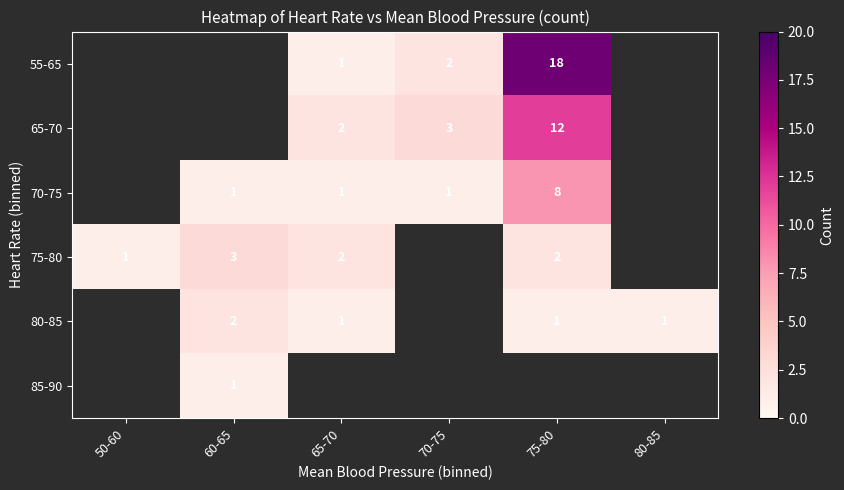

The value of 65-70 at 65-70 is 3. True or false?

False